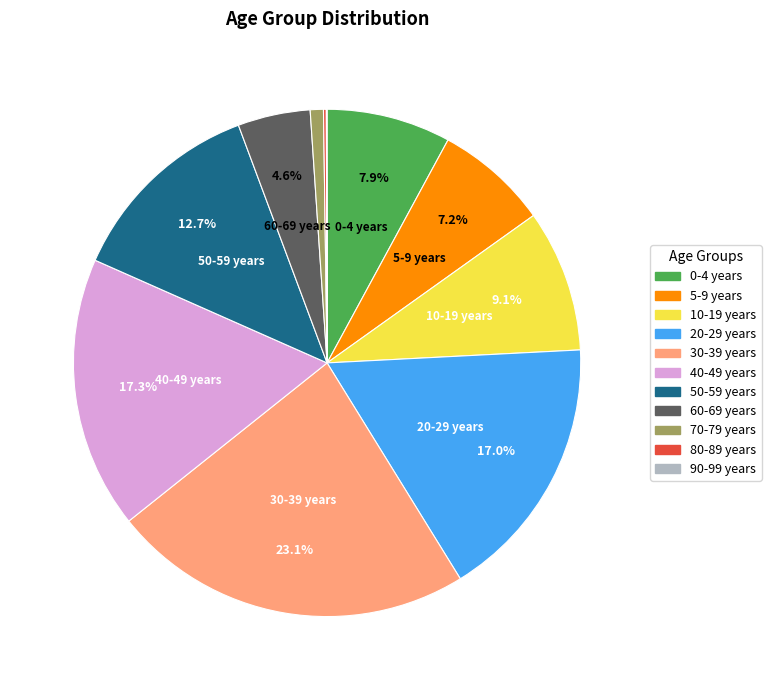

Which category has the biggest portion of the pie?

30-39 years